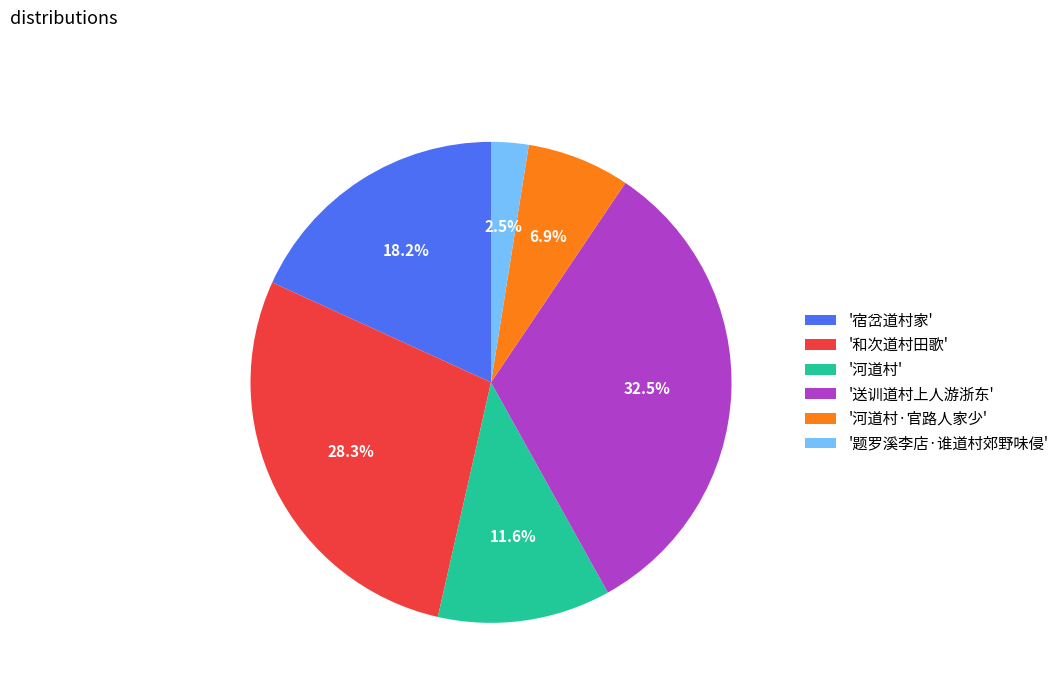

Between '和次道村田歌' and '送训道村上人游浙东', which is larger?

'送训道村上人游浙东'